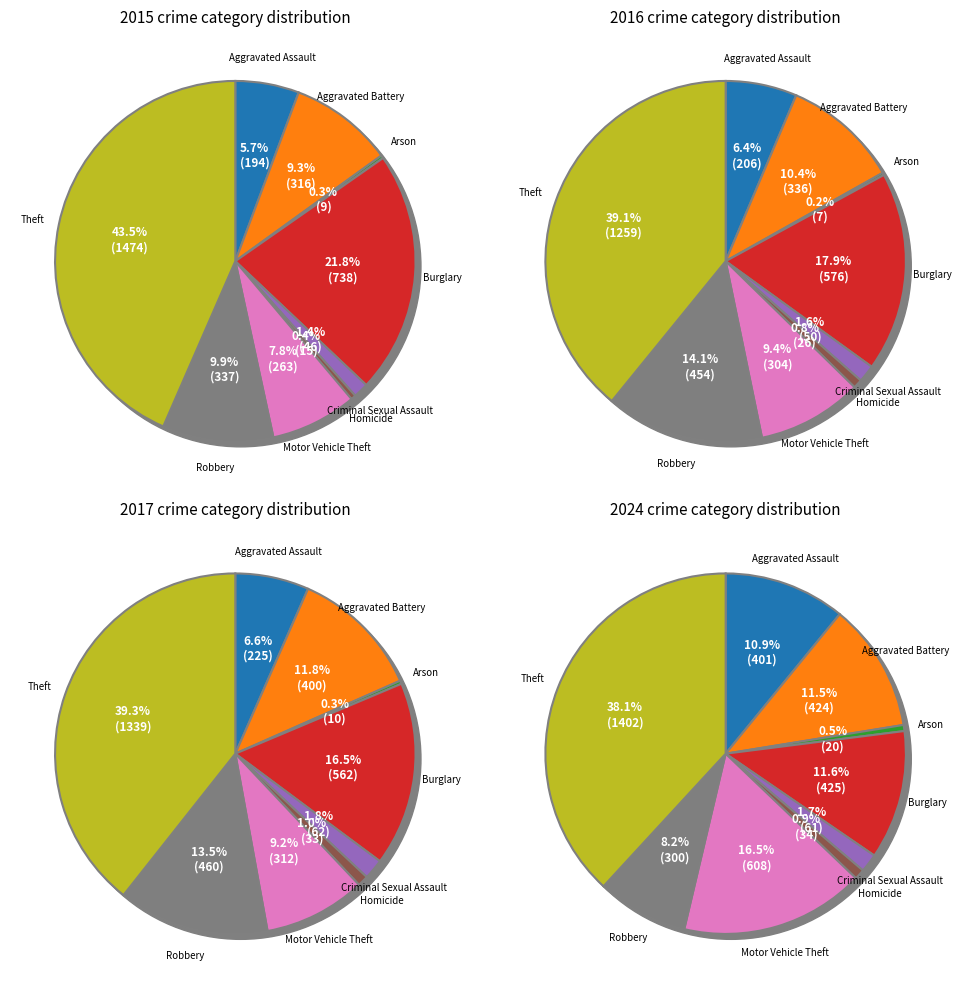

Does Theft account for over 50% of the chart?

No